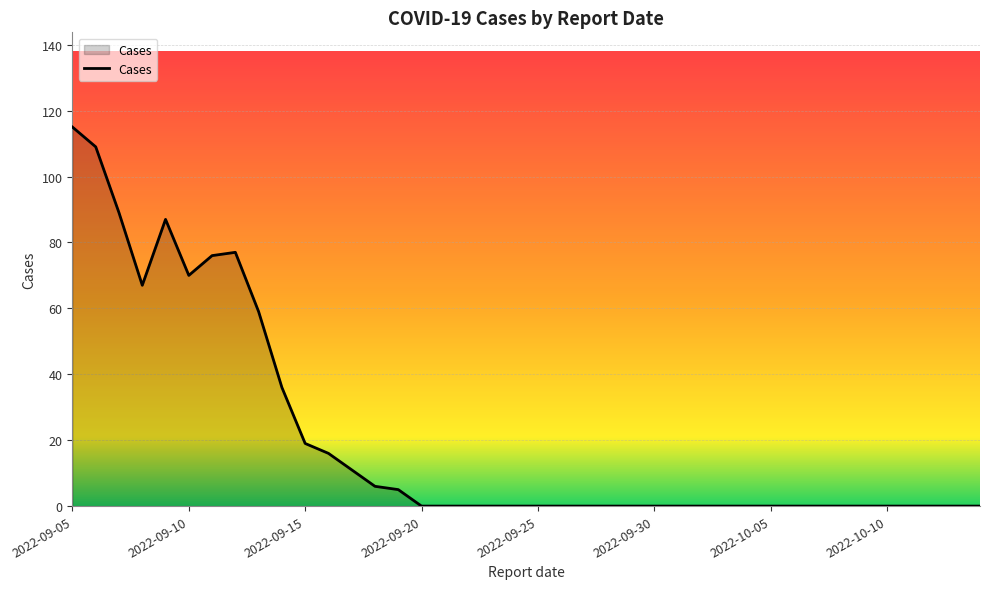

What is the greatest value displayed?

115